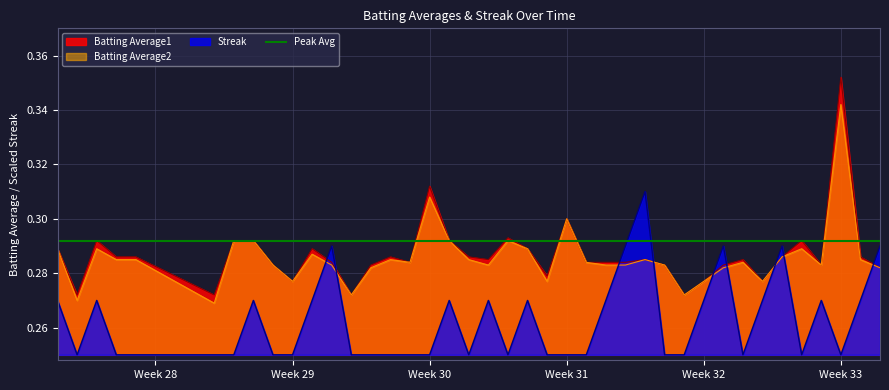

Which series ends up on top after the final intersection of Streak and Batting Average2?

Streak